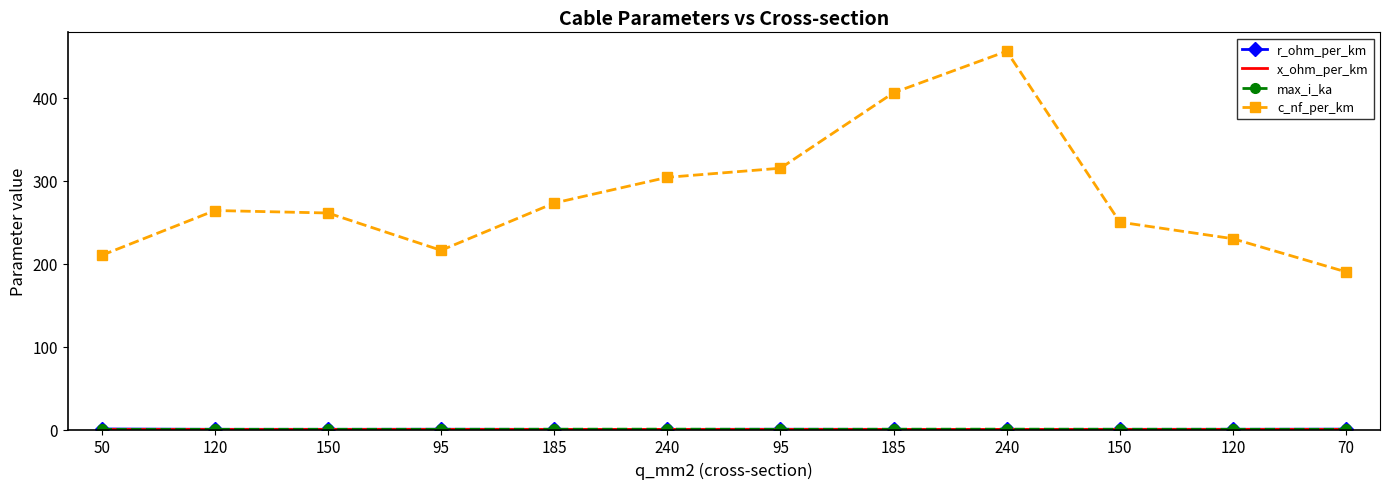

What is the difference between the highest and lowest values at 150?

260.9